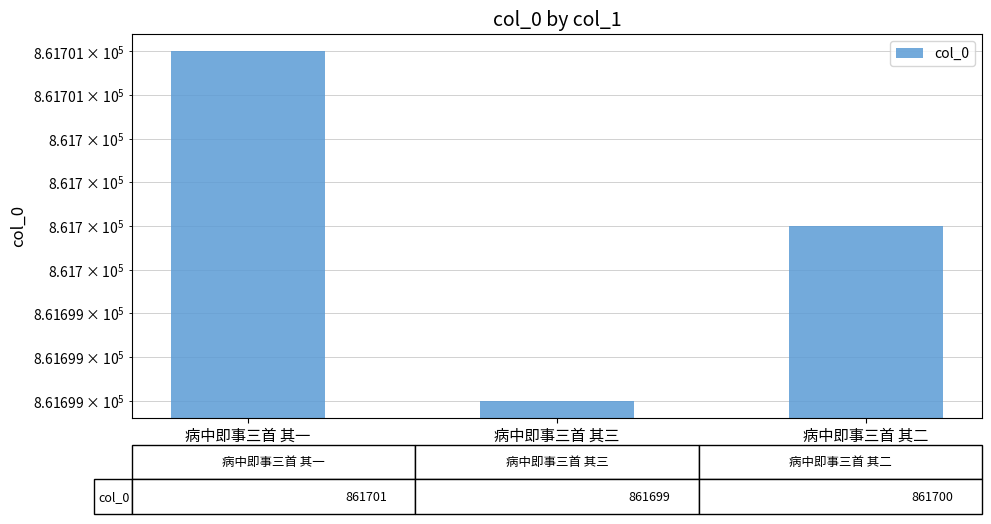

What is the value of the 3rd bar from the left?

861700